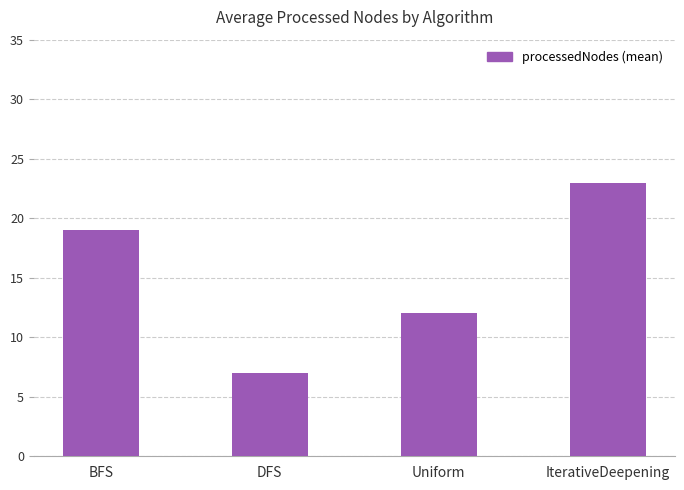

Reading right to left, list all the values displayed in this chart.

23	12	7	19